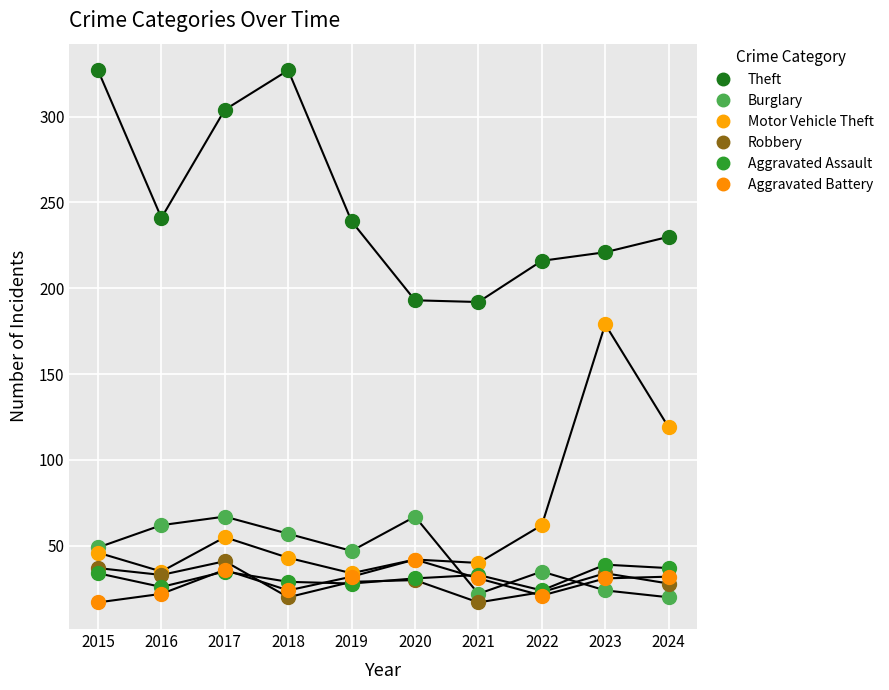

What is the total value across all series at 2022?

381